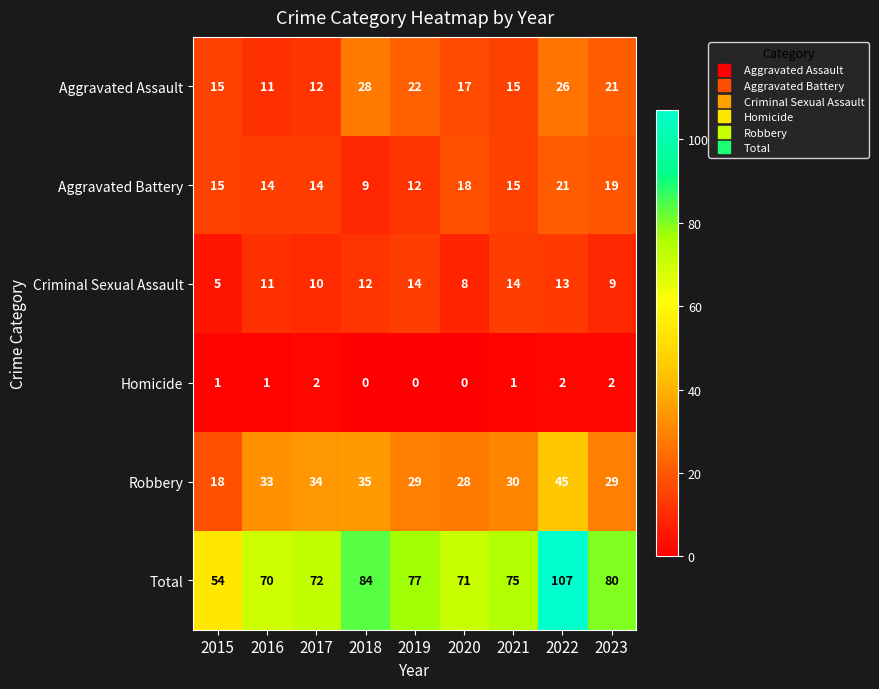

The Homicide series shows 3 at 2023. True or false?

False